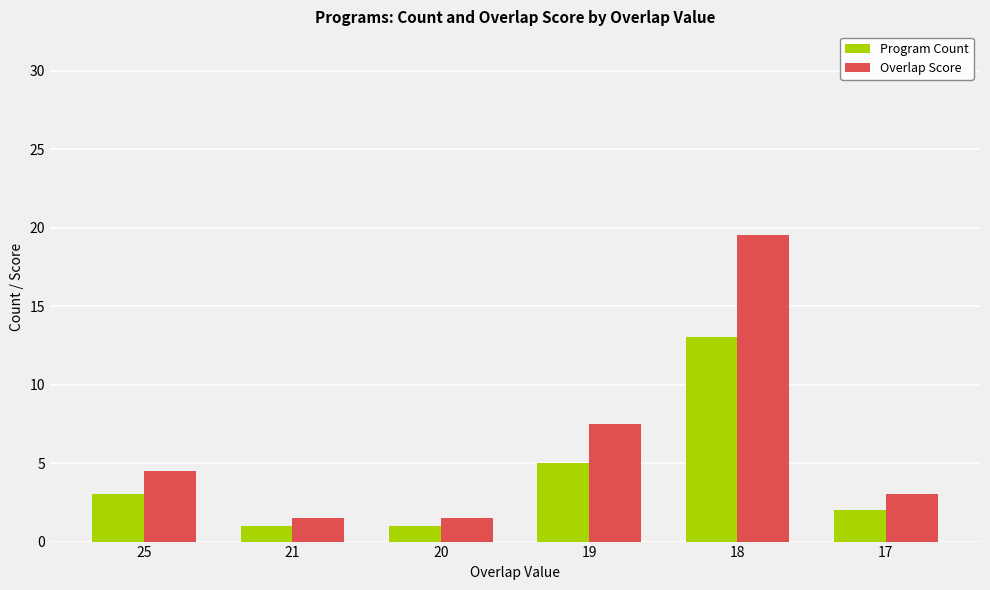

Rank the series by their maximum value, from lowest to highest.

Program Count, Overlap Score